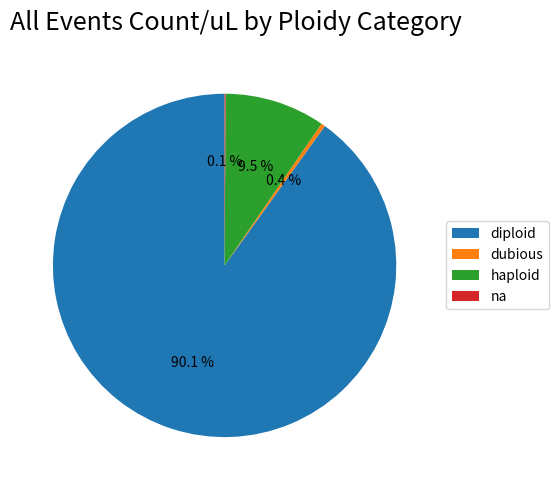

Which category has the biggest portion of the pie?

diploid